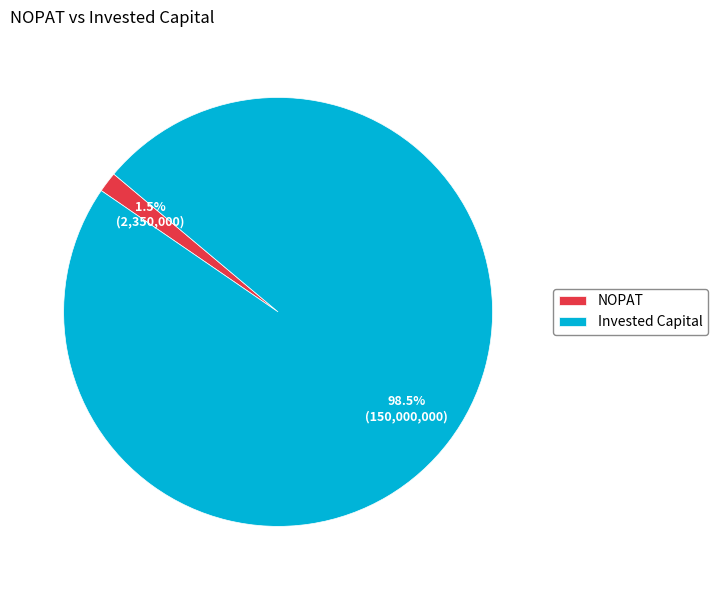

What percentage is NOT represented by NOPAT?

98.5%